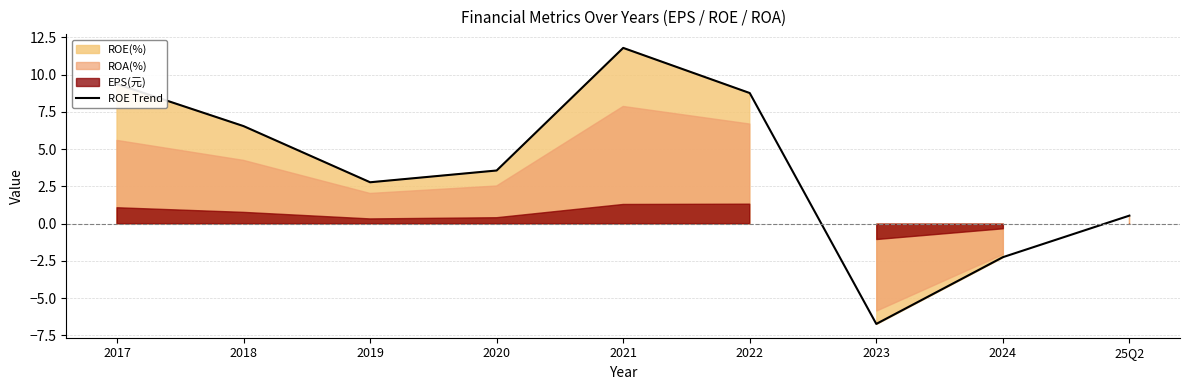

How many values are above zero?

7